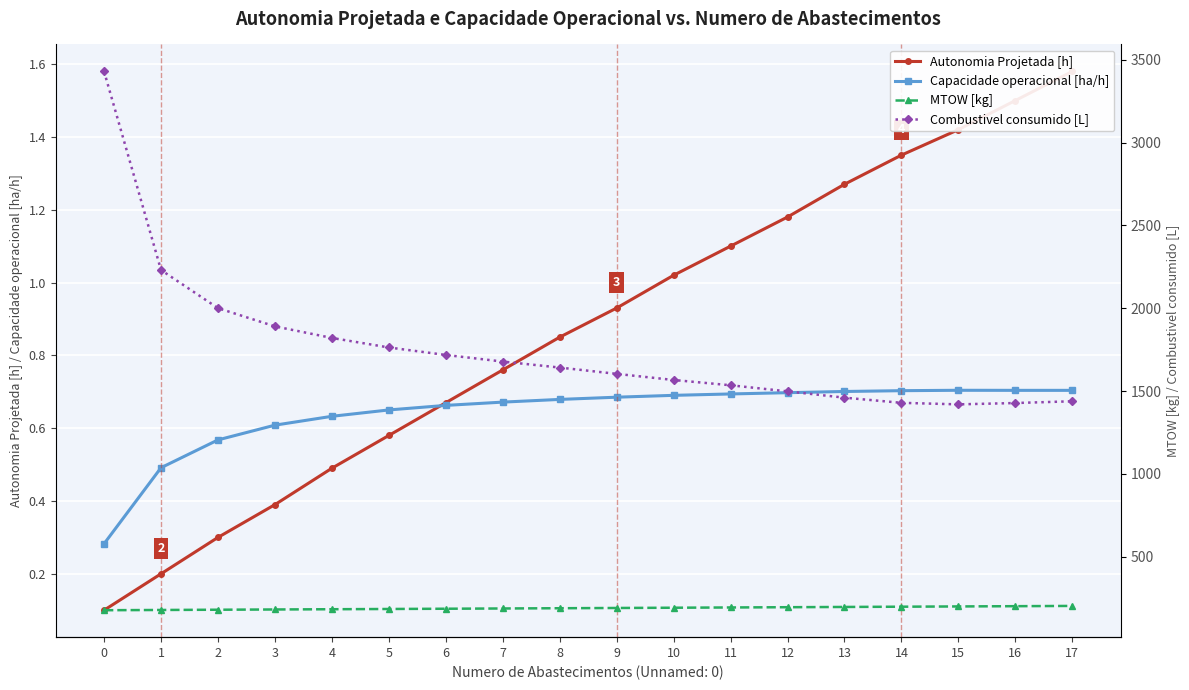

How many values in the MTOW [kg] series are below 190?

9